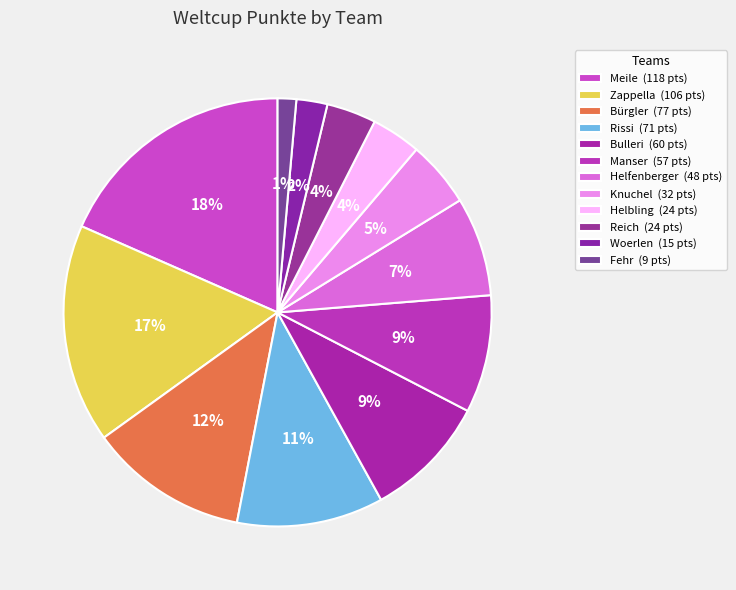

Rank the categories by value from lowest to highest.

Fehr, Woerlen, Helbling, Reich, Knuchel, Helfenberger, Manser, Bulleri, Rissi, Bürgler, Zappella, Meile